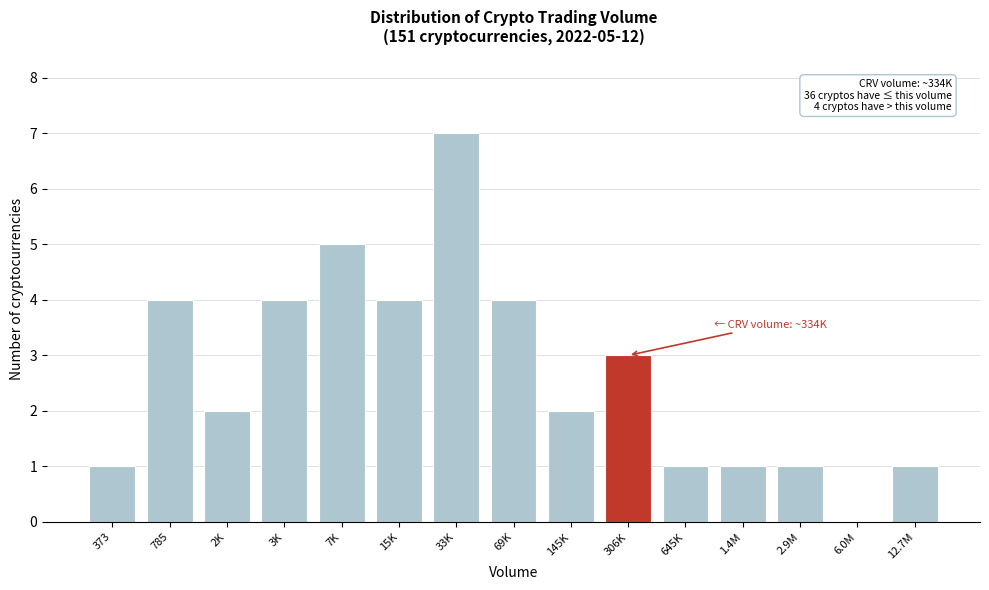

Reading left to right, transcribe all the data shown in this chart.

373=1	785=4	2K=2	3K=4	7K=5	15K=4	33K=7	69K=4	145K=2	306K=3	645K=1	1.4M=1	2.9M=1	6.0M=0	12.7M=1